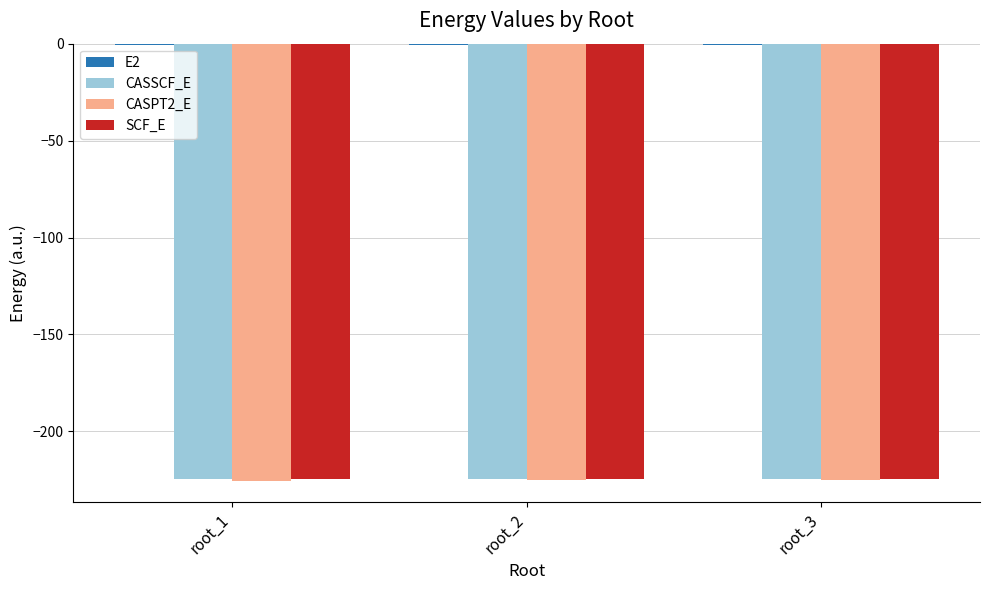

Are the bars horizontal?

No